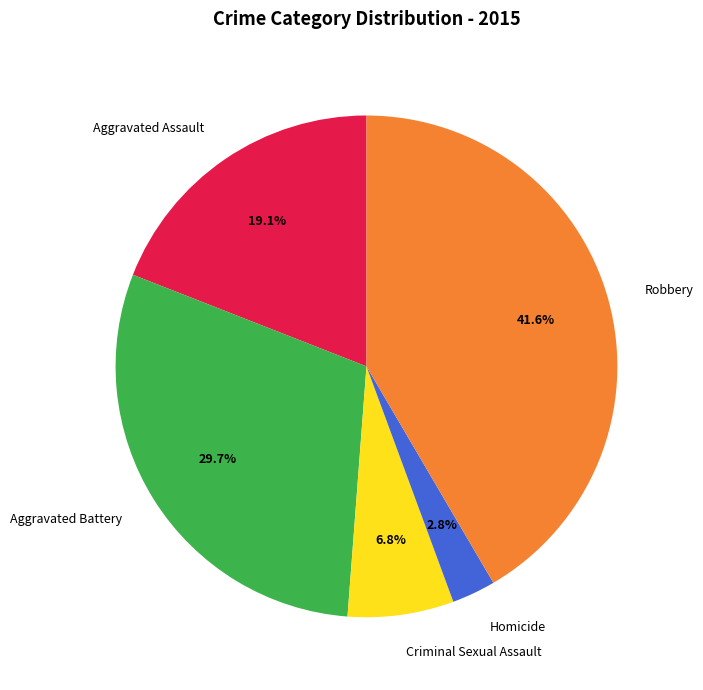

Do Criminal Sexual Assault and Aggravated Assault together represent more than half of the pie?

No